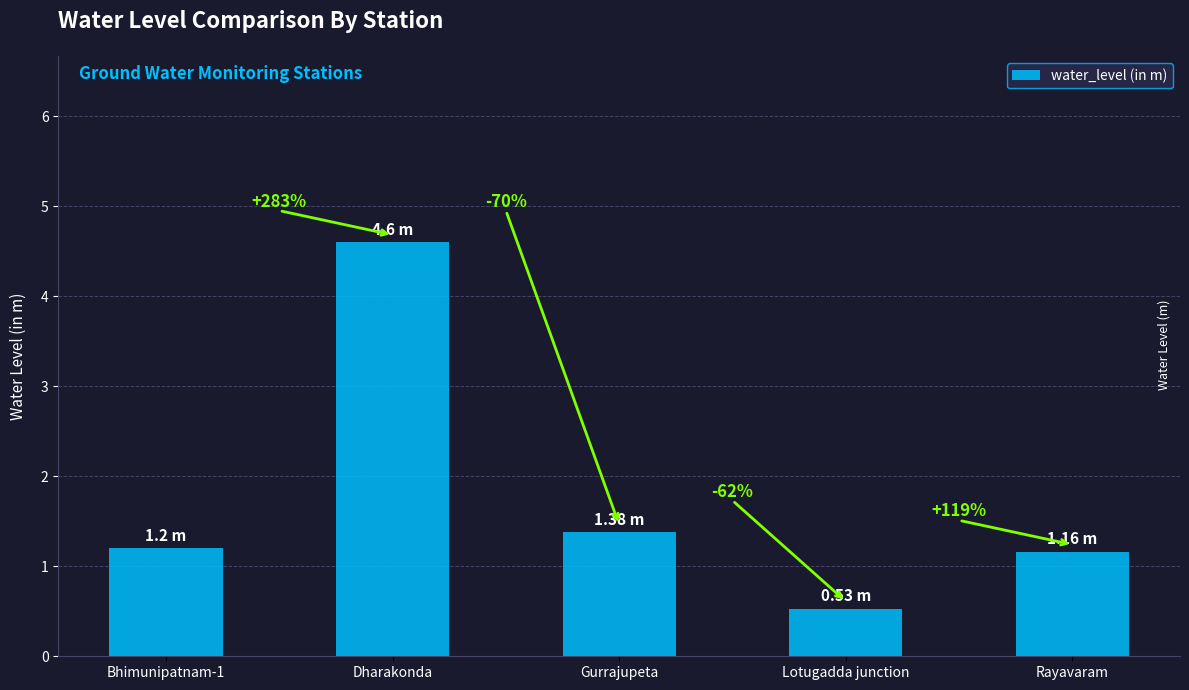

What is the change in value from Dharakonda to Lotugadda junction?

-4.1